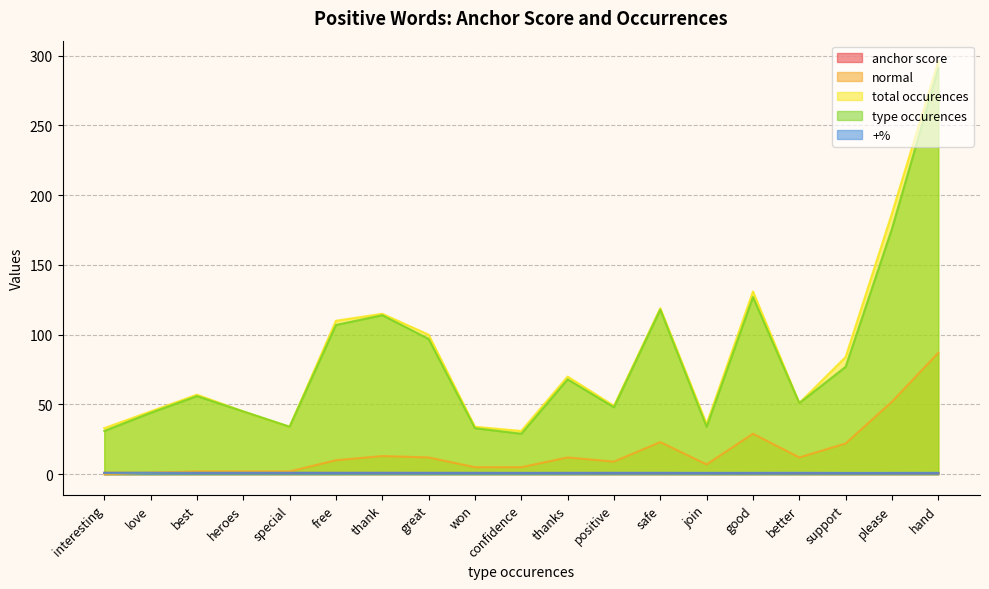

Count the number of categories in the chart.

19